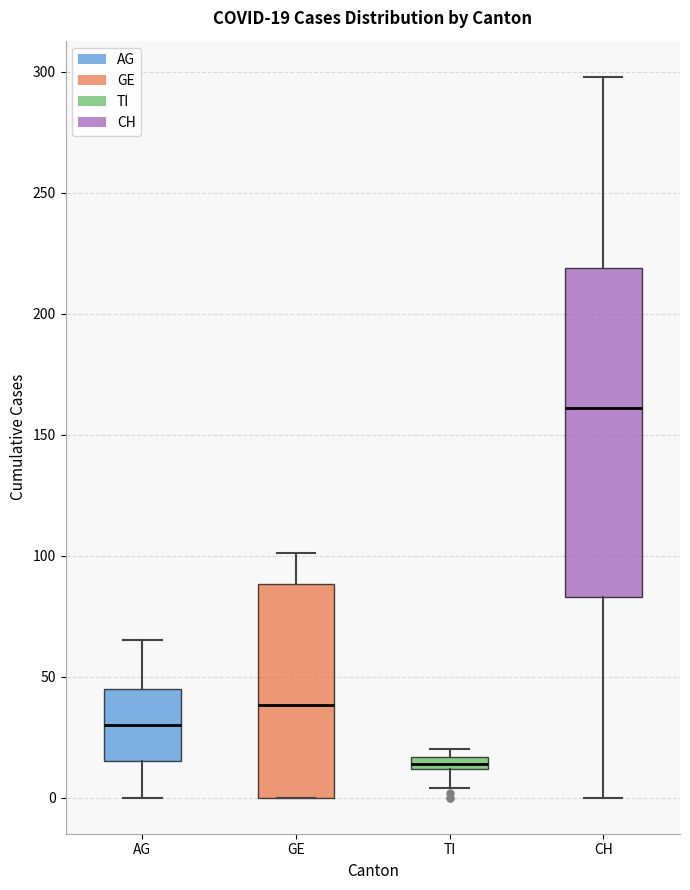

Which box has the lowest median line?

TI